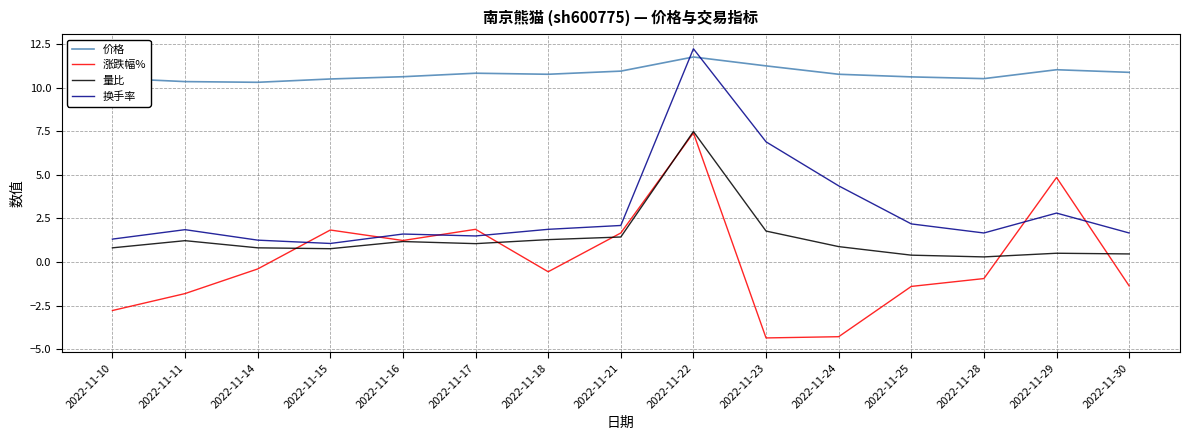

The value of 价格 at 2022-11-24 is 2.6. True or false?

False